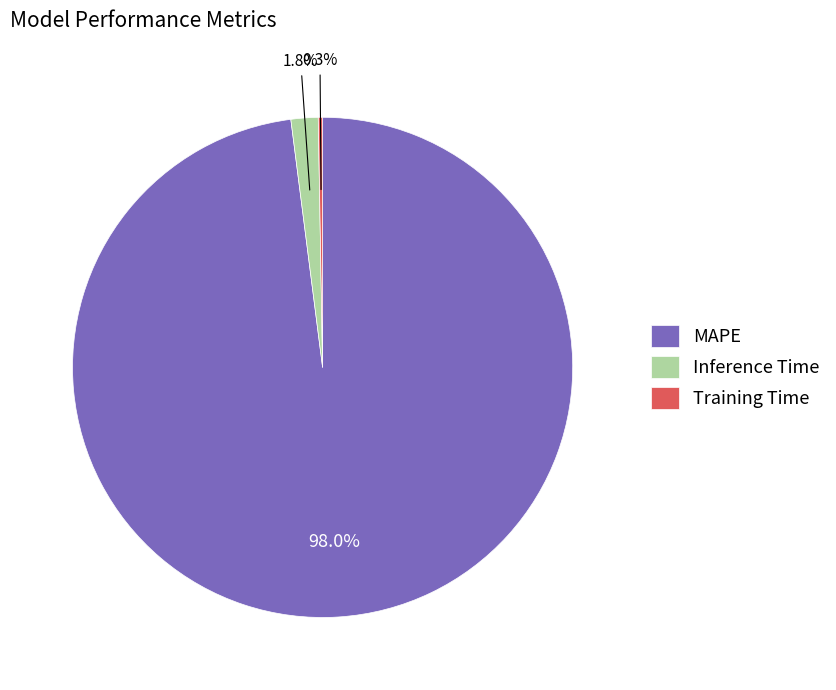

Is it true that Inference Time is 2% of the pie?

True